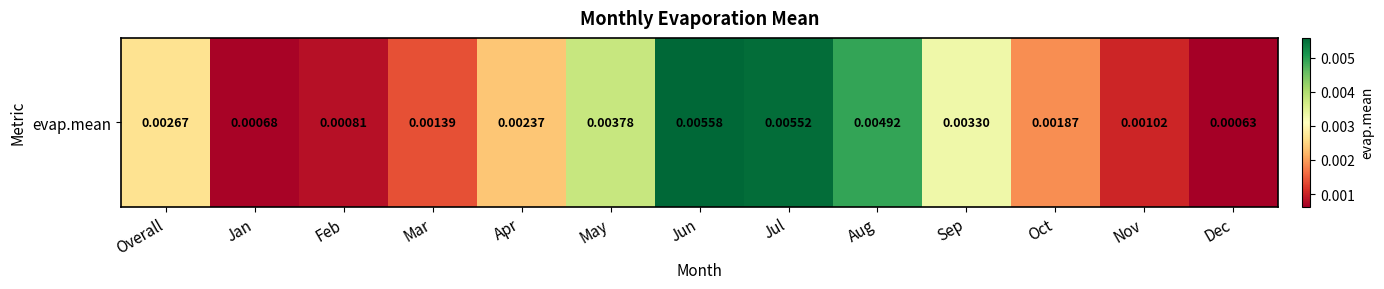

Which category has the highest value across all series?

Jun